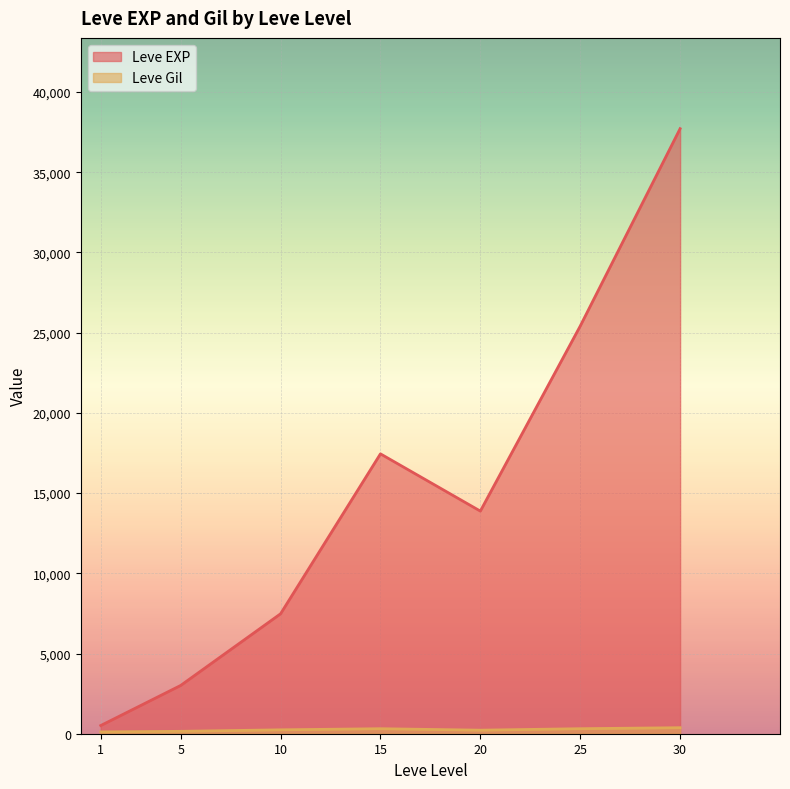

Is it true that Leve Gil equals 175 at 1?

False